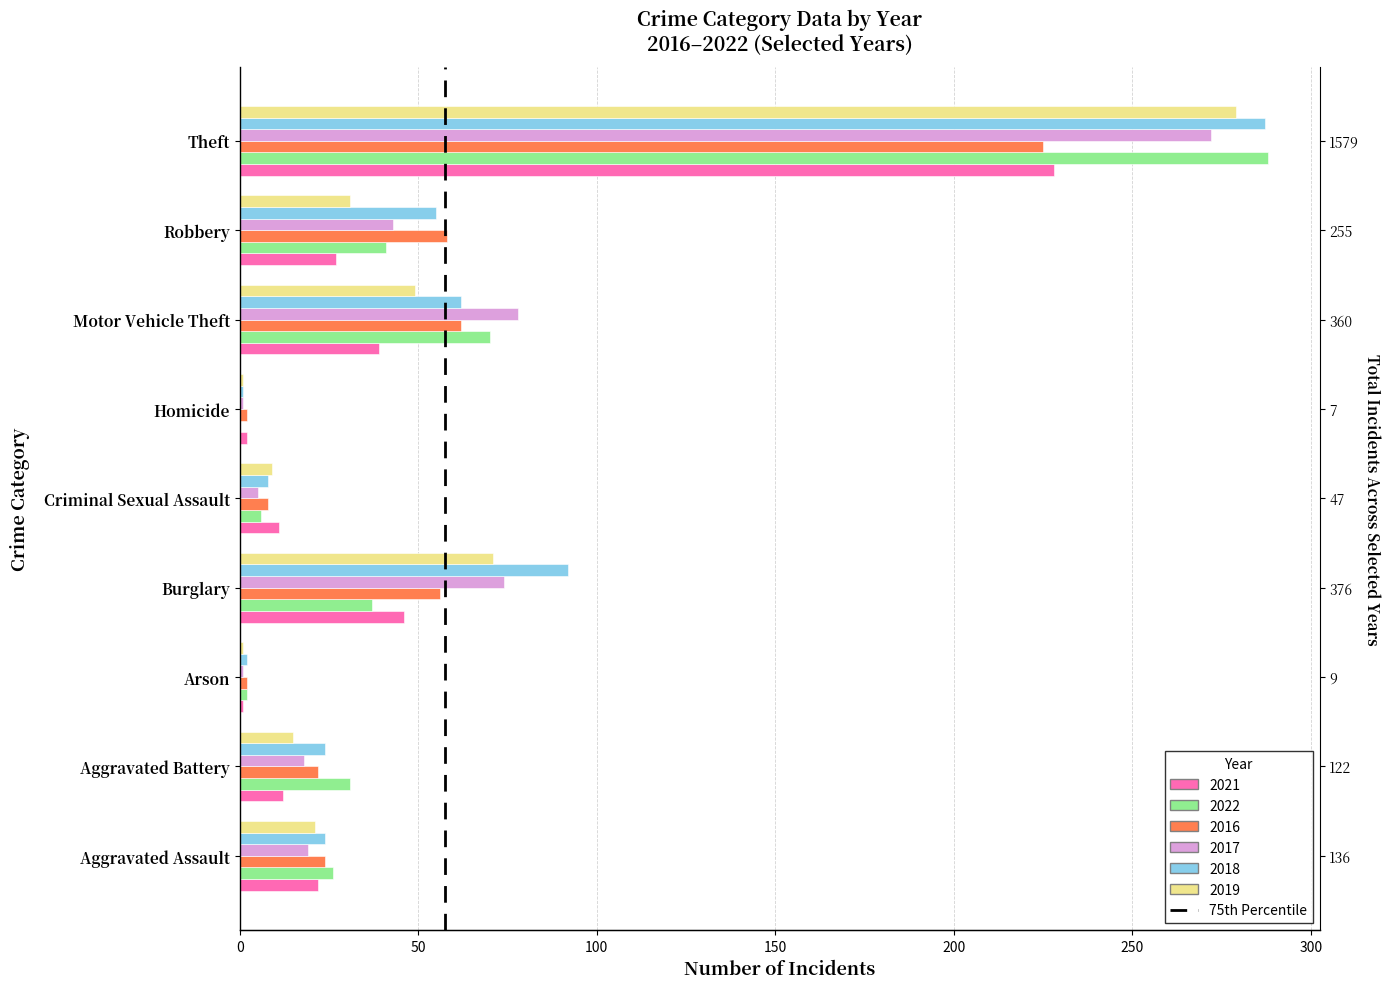

What is the spread (max minus min) of values at Burglary?

55